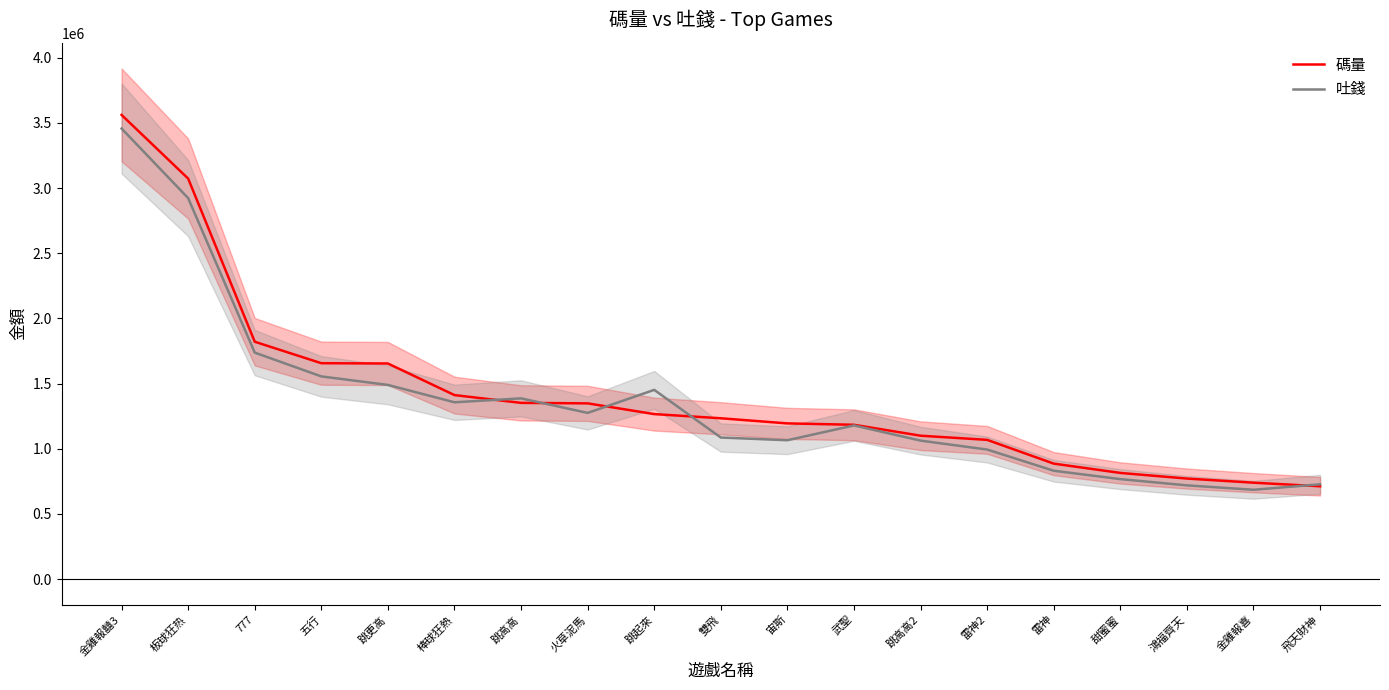

What are all the series names shown in the legend?

碼量, 吐錢